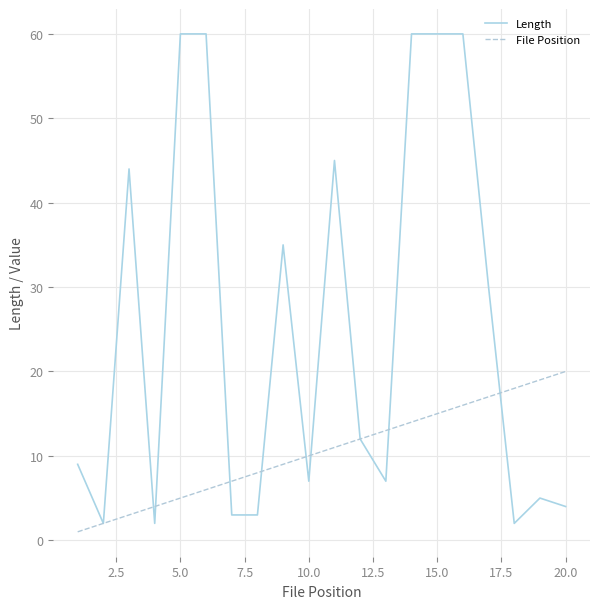

Which series has the largest total across all categories?

Length